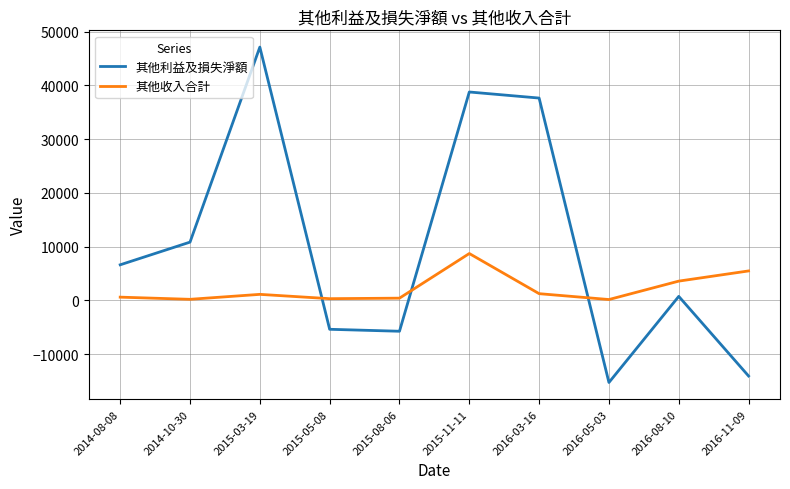

Which series has the largest range (max minus min)?

其他利益及損失淨額